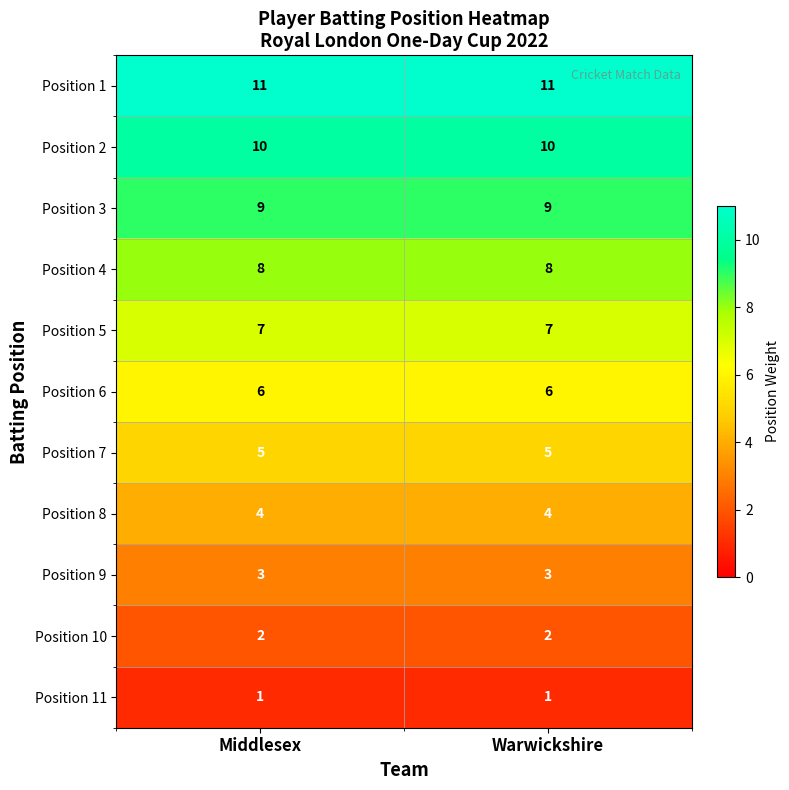

What is the spread (max minus min) of values at Warwickshire?

10